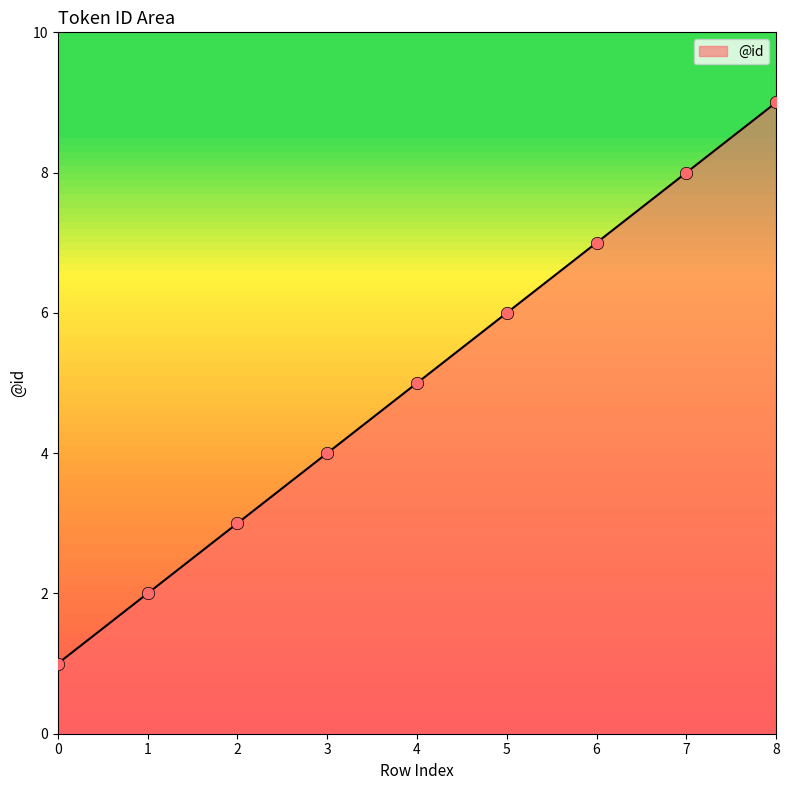

Which has a higher value, 1 or 2?

2